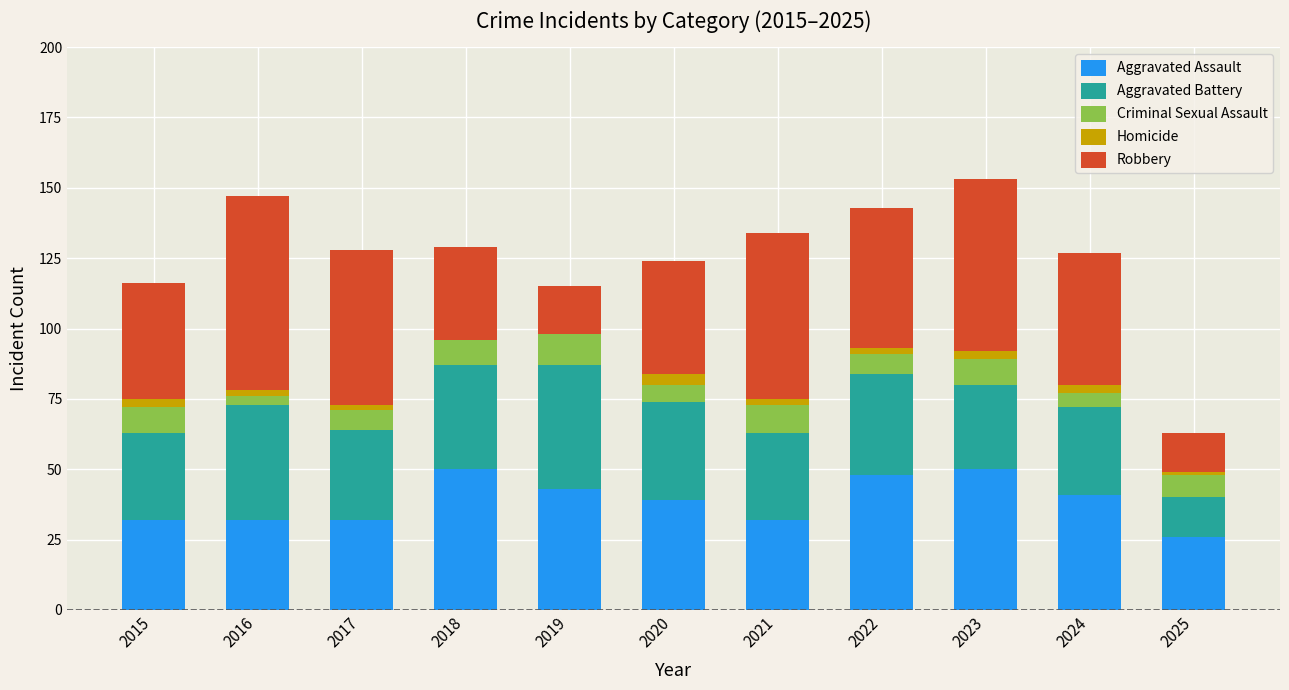

What is the total value across all series at 2020?

124